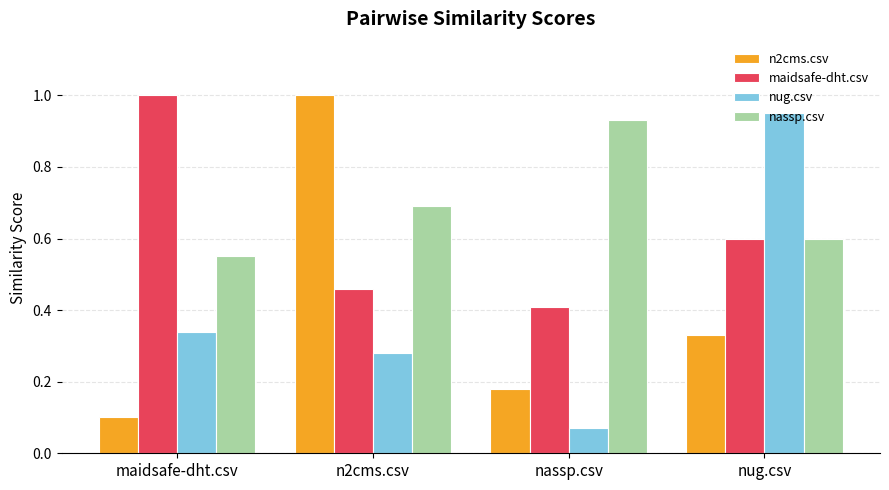

Does the chart contain any negative values?

No